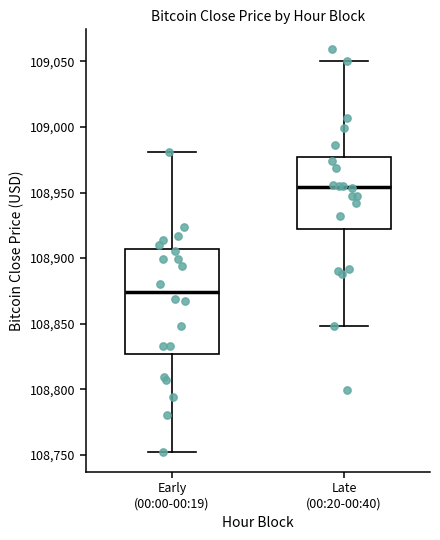

Where does the lower whisker of the box for Early (00:00-00:19) end on the y-axis? The values are not printed on the chart, so give them approximately, as read against the axis.

108750